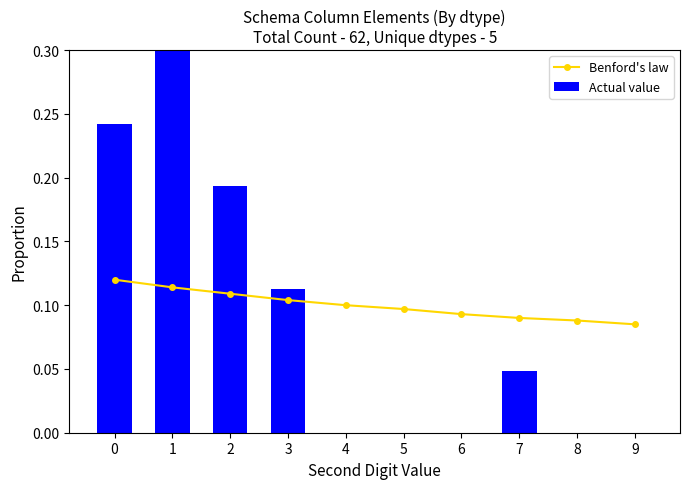

Is it true that Actual value equals 0.0 at 7?

True